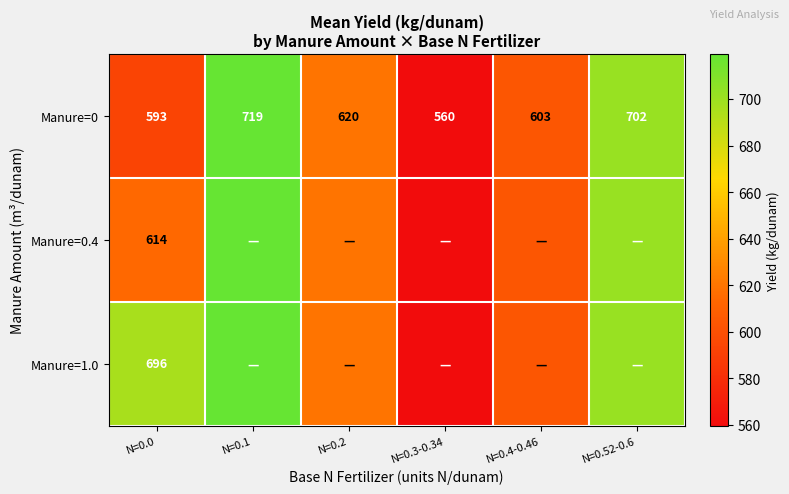

What is the difference between the Manure=0 values at N=0.1 and N=0.3-0.34?

159.6